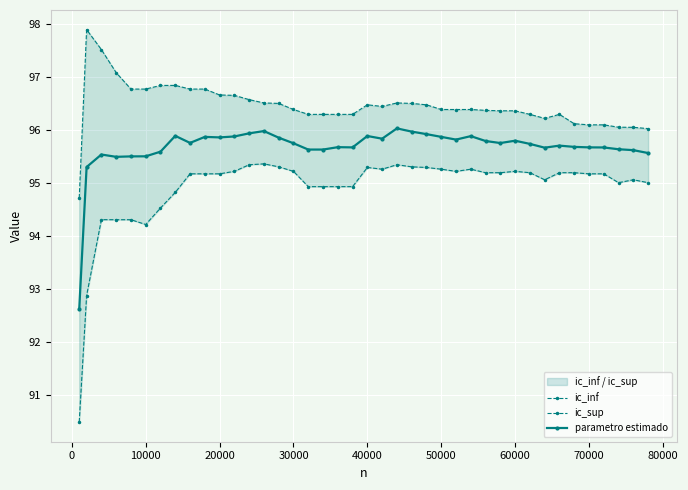

Reading right to left, what are all the values shown in this chart?

ic_inf: 95.0	95.1	95.0	95.2	95.2	95.2	95.2	95.1	95.2	95.2	95.2	95.2	95.3	95.2	95.3	95.3	95.3	95.3	95.3	95.3	94.9	94.9	94.9	94.9	95.2	95.3	95.4	95.3	95.2	95.2	95.2	95.2	94.8	94.5	94.2	94.3	94.3	94.3	92.9	90.5
ic_sup: 96.0	96.1	96.1	96.1	96.1	96.1	96.3	96.2	96.3	96.4	96.4	96.4	96.4	96.4	96.4	96.5	96.5	96.5	96.4	96.5	96.3	96.3	96.3	96.3	96.4	96.5	96.5	96.6	96.7	96.7	96.8	96.8	96.8	96.8	96.8	96.8	97.1	97.5	97.9	94.7
parametro estimado: 95.6	95.6	95.6	95.7	95.7	95.7	95.7	95.7	95.7	95.8	95.8	95.8	95.9	95.8	95.9	95.9	96.0	96.0	95.8	95.9	95.7	95.7	95.6	95.6	95.8	95.9	96.0	95.9	95.9	95.9	95.9	95.8	95.9	95.6	95.5	95.5	95.5	95.5	95.3	92.6